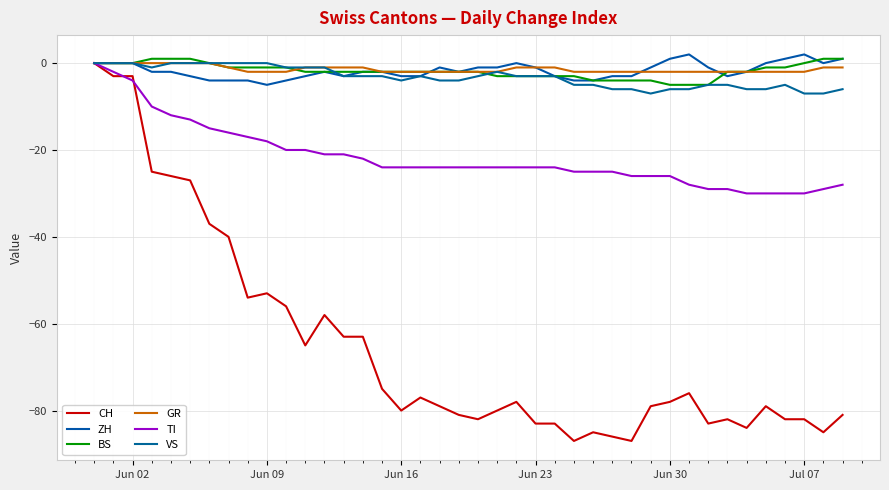

Is this an area chart (filled region under the line)?

No